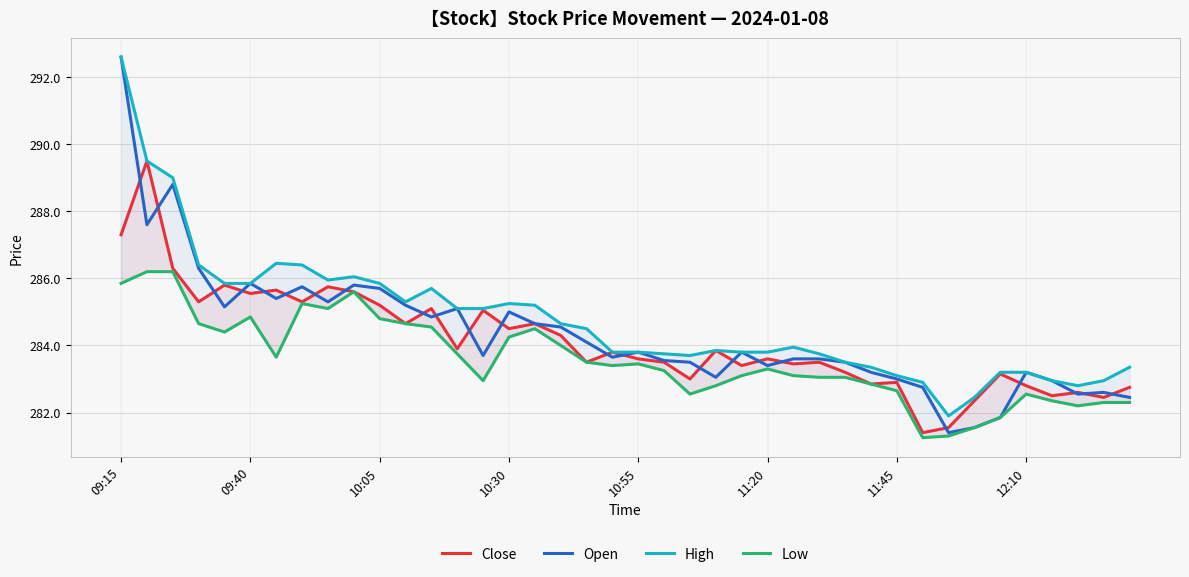

True or false: High has more than 1 points higher than both neighbors.

True